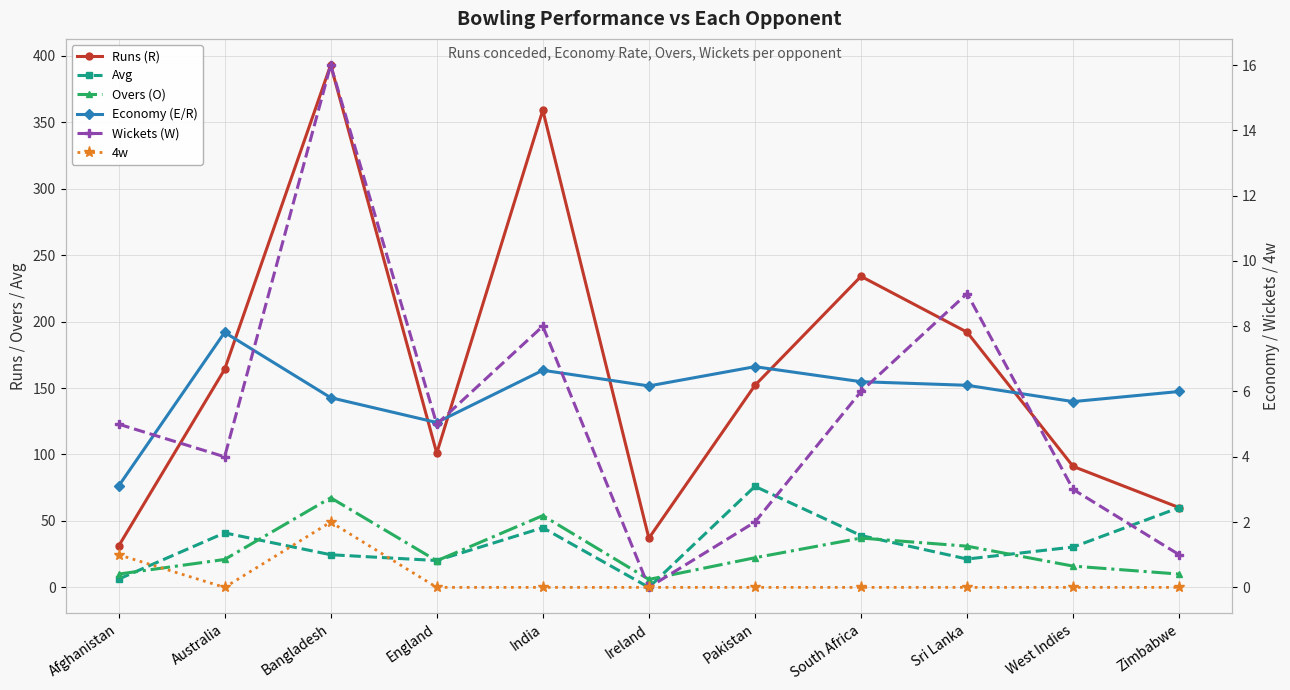

What is the difference between the highest and lowest values at Sri Lanka?

192.0